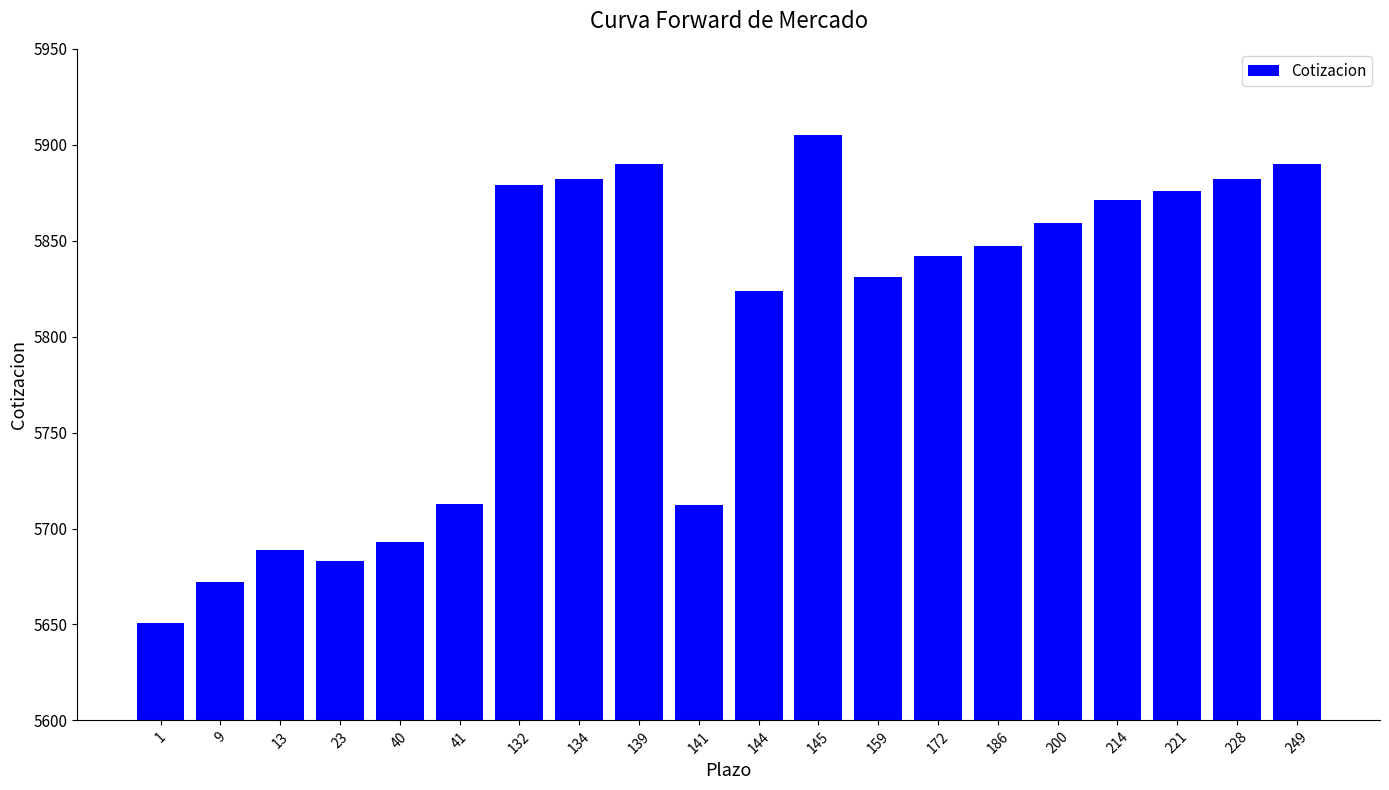

What is the value of the 7th bar from the left?

5879.0